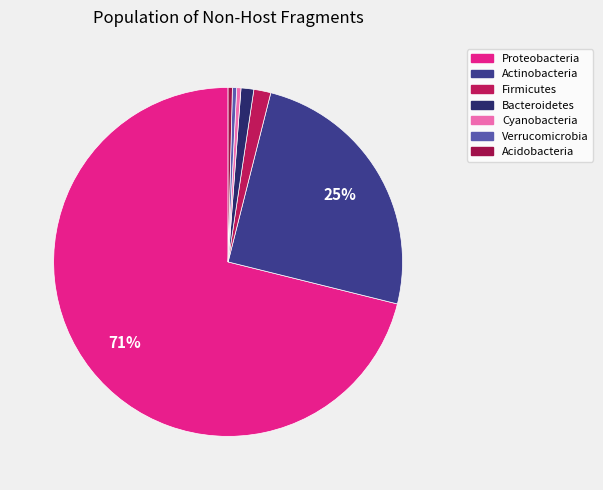

How many slices are in this pie chart?

7